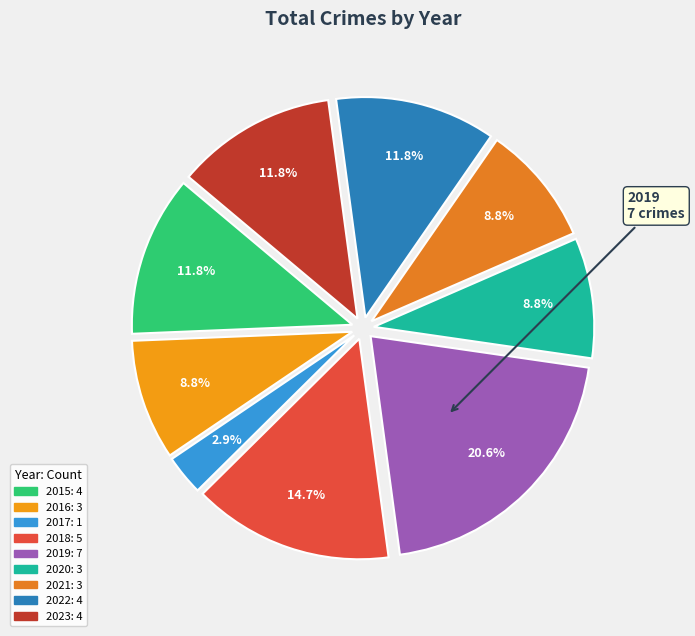

Which category has the biggest portion of the pie?

2019